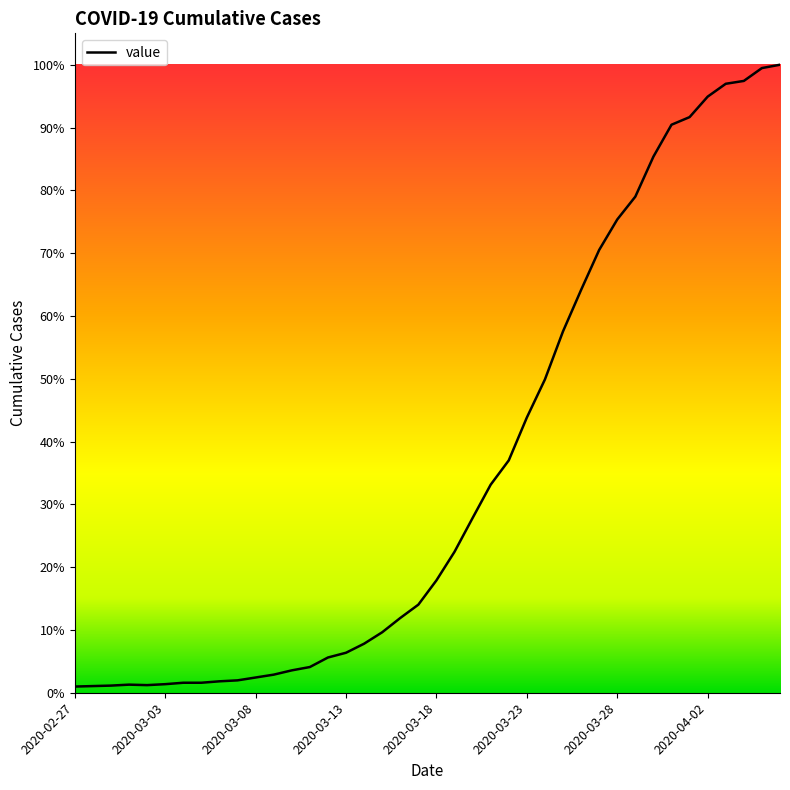

Which label corresponds to the smallest value in the chart?

2020-02-27